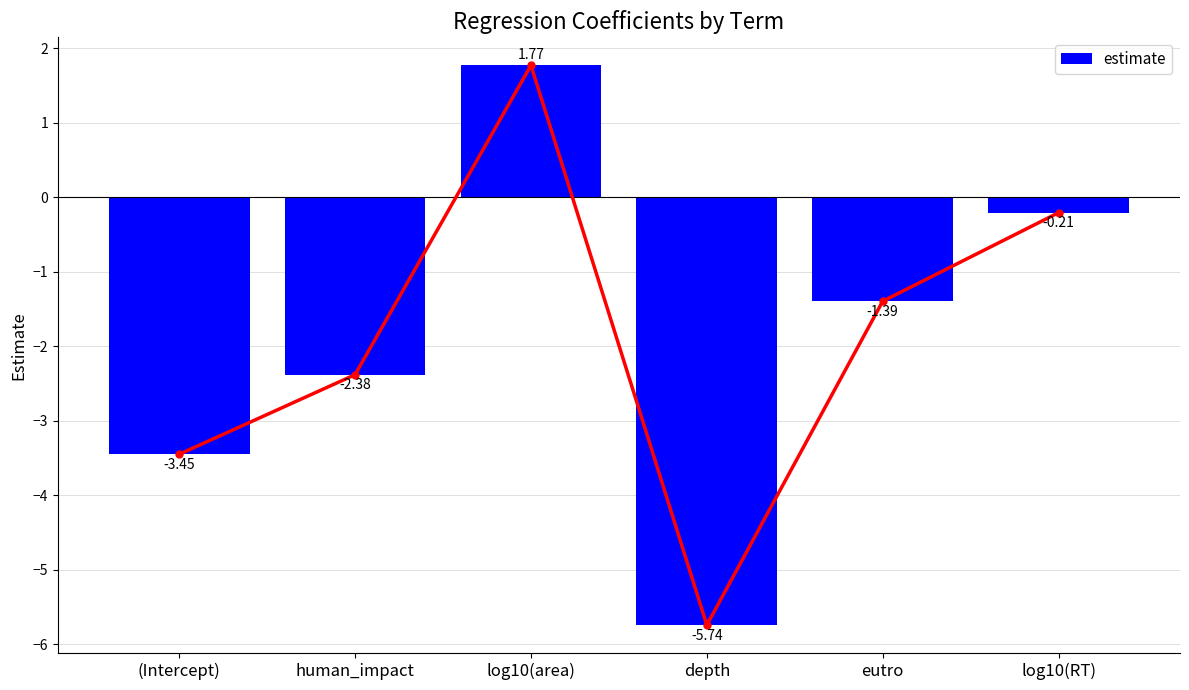

What is the difference between the maximum and minimum values?

7.5